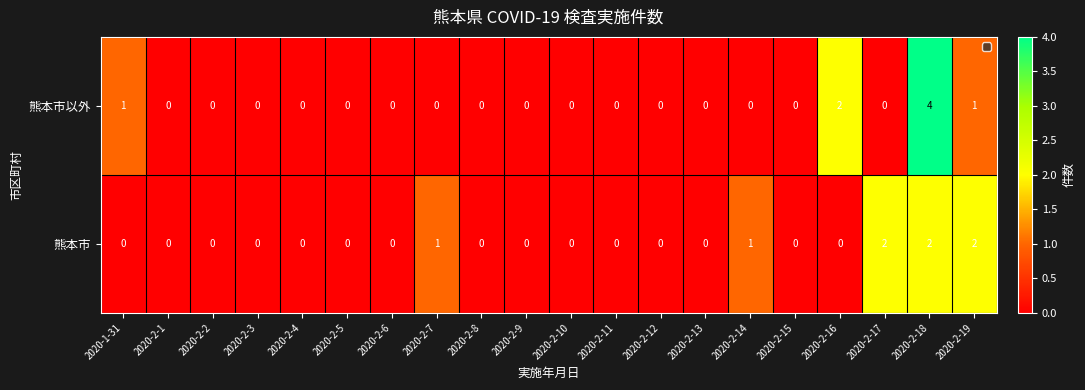

What is the maximum value shown in the chart?

4